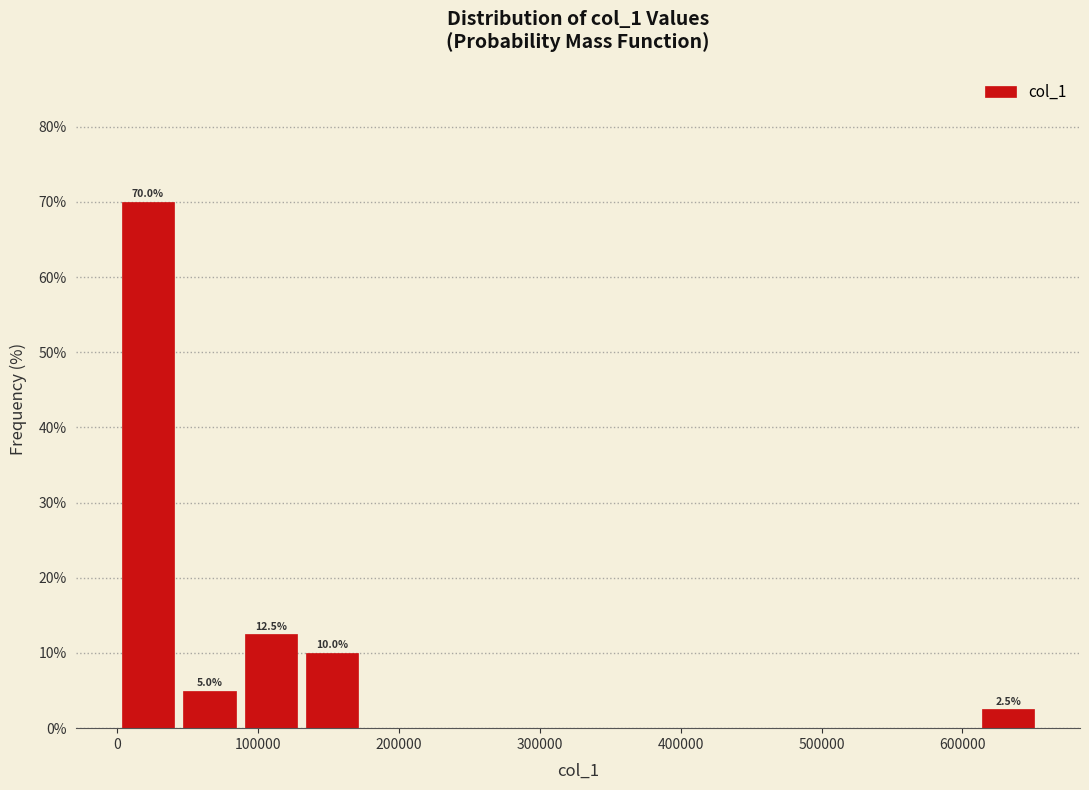

Which range on the x-axis has the tallest bar?

0 to 40000